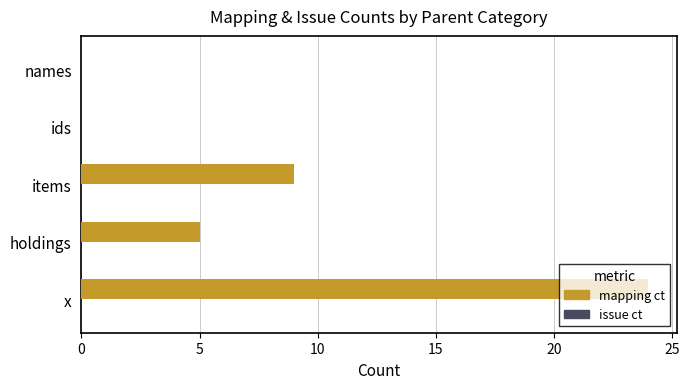

What is the sum of the values at holdings and names?

5